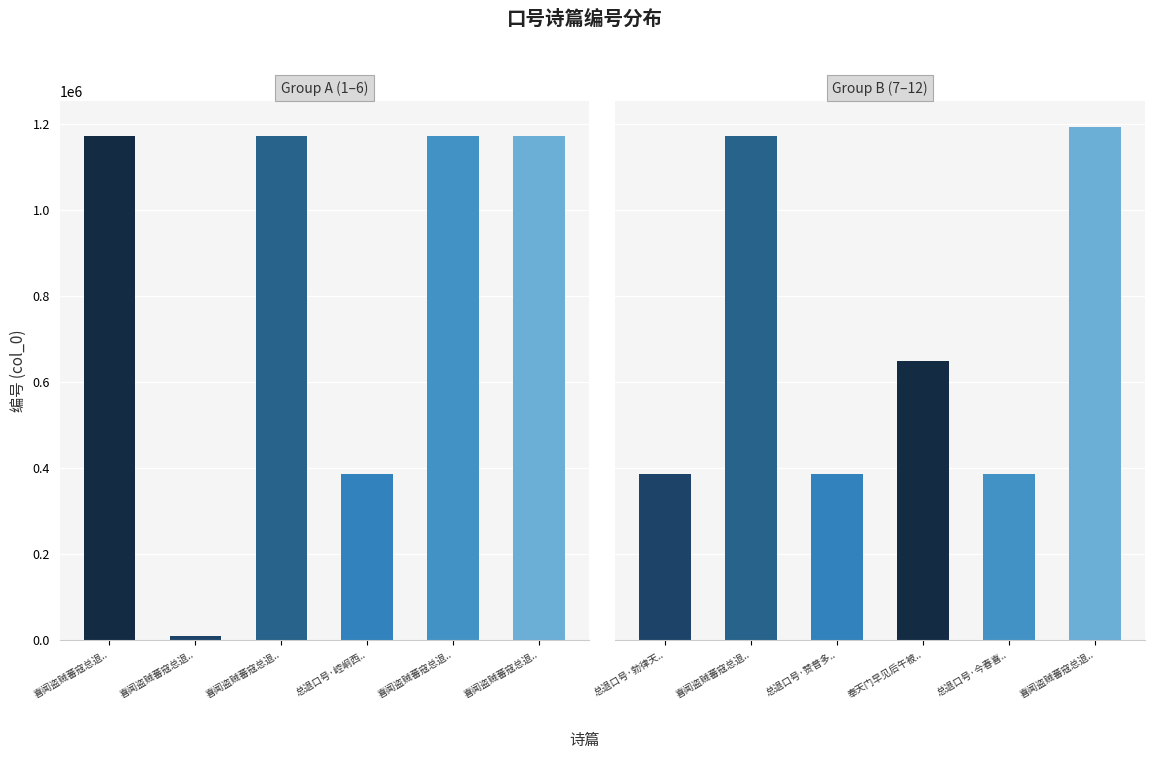

What is the sum of the values at 喜闻盗贼蕃寇总退.. and 喜闻盗贼蕃寇总退..?

2367380